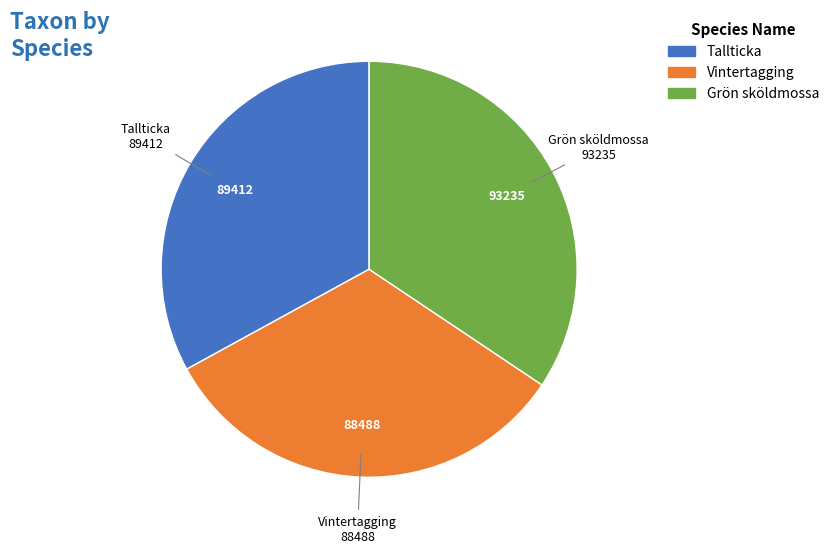

How many slices are in this pie chart?

3